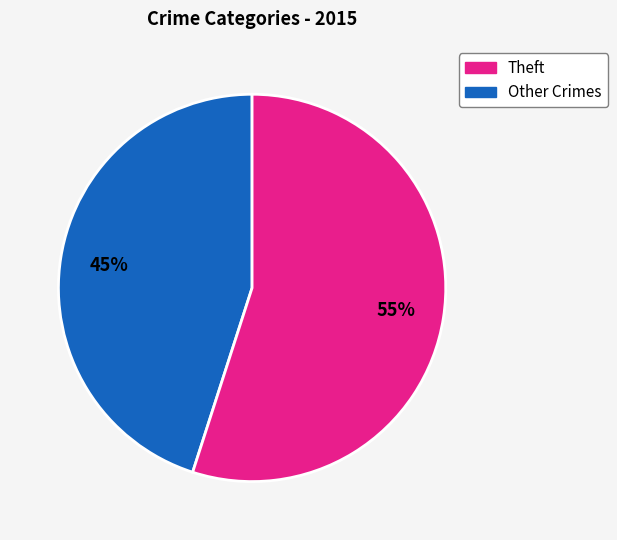

Does any single category account for the majority?

Yes